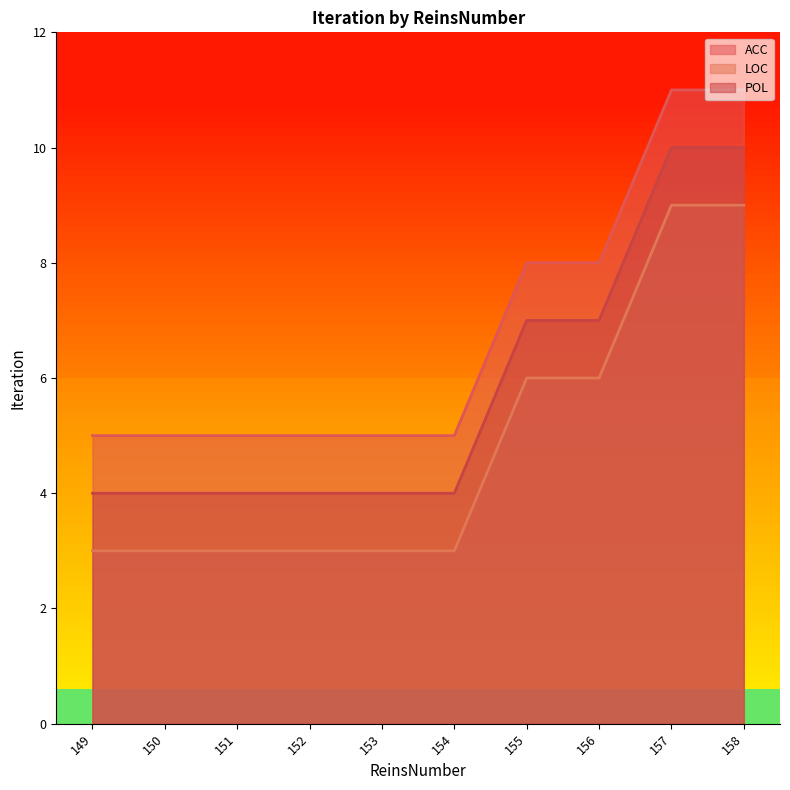

How many lines are shown in the chart?

3